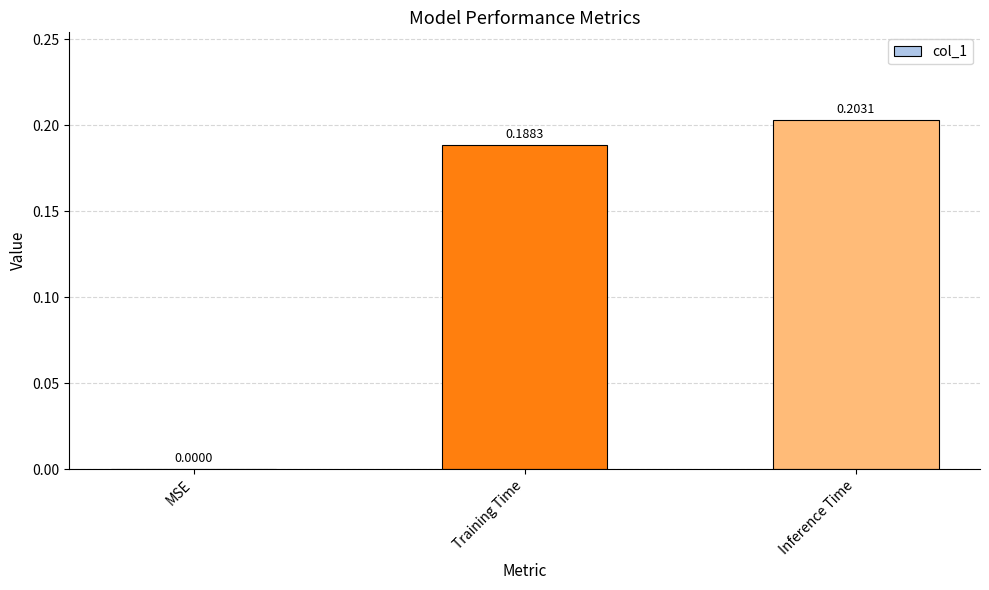

Which label corresponds to the largest value in the chart?

Inference Time